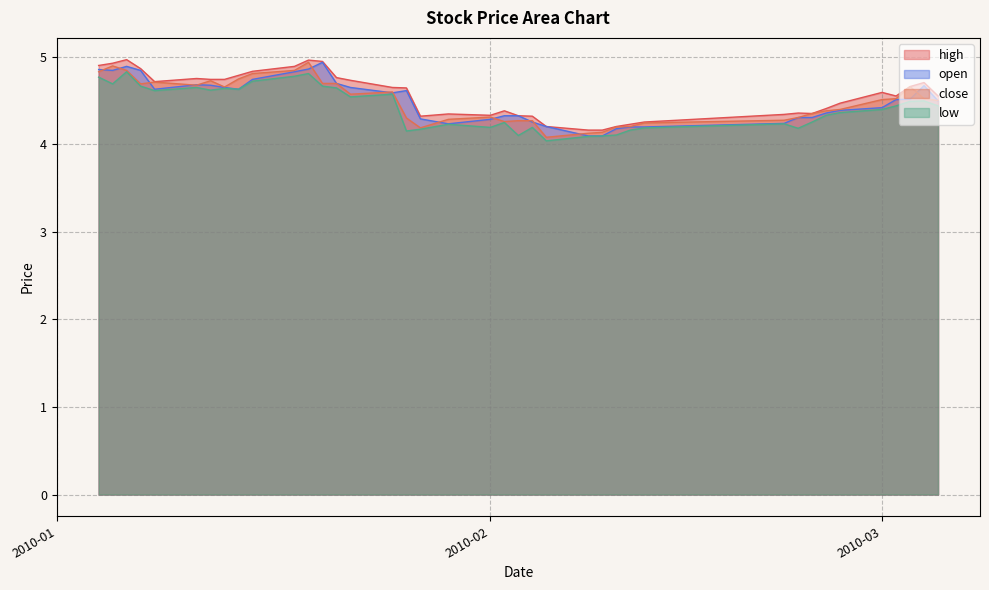

Which series has the widest spread of values?

close